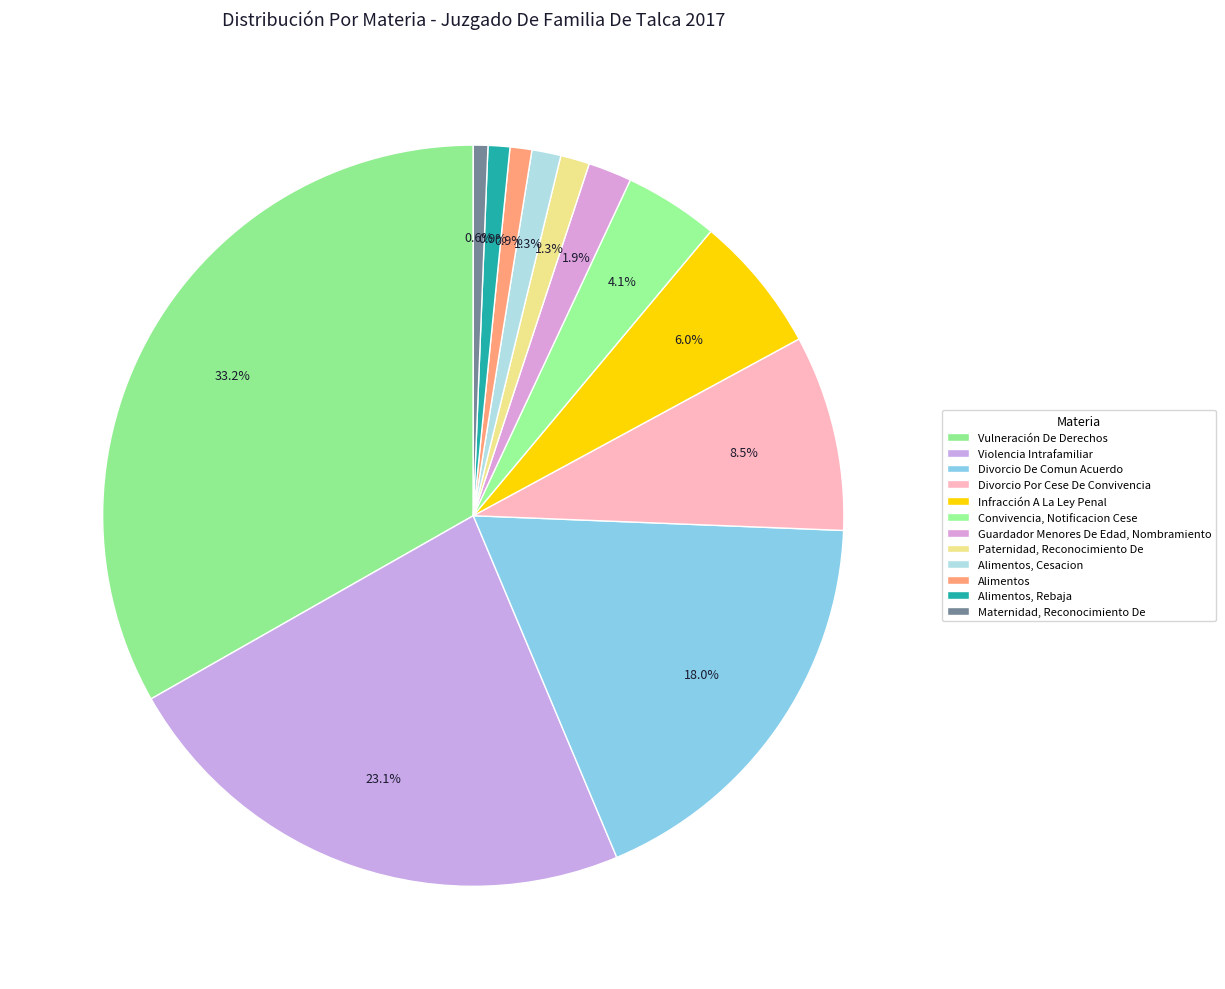

Rank the categories by value from lowest to highest.

Maternidad, Reconocimiento De, Alimentos, Alimentos, Rebaja, Paternidad, Reconocimiento De, Alimentos, Cesacion, Guardador Menores De Edad, Nombramiento, Convivencia, Notificacion Cese, Infracción A La Ley Penal, Divorcio Por Cese De Convivencia, Divorcio De Comun Acuerdo, Violencia Intrafamiliar, Vulneración De Derechos